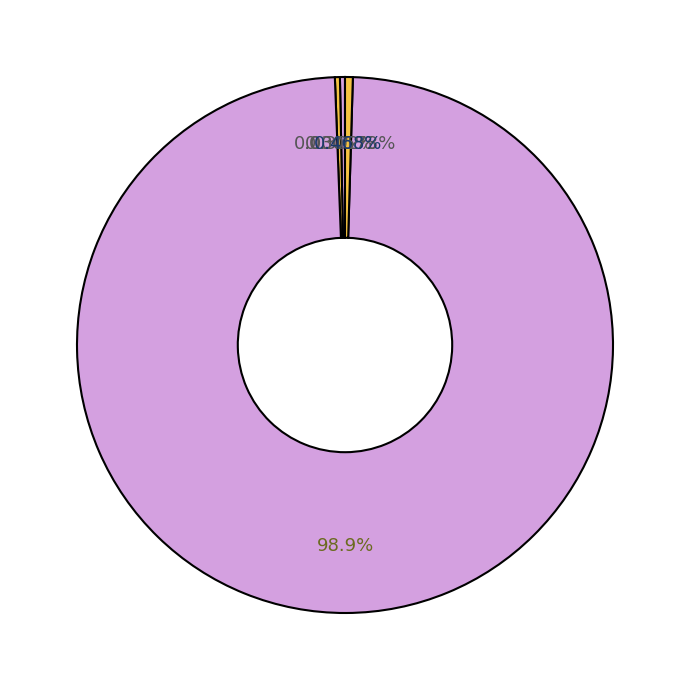

To the nearest percent, what is the average slice percentage?

20%